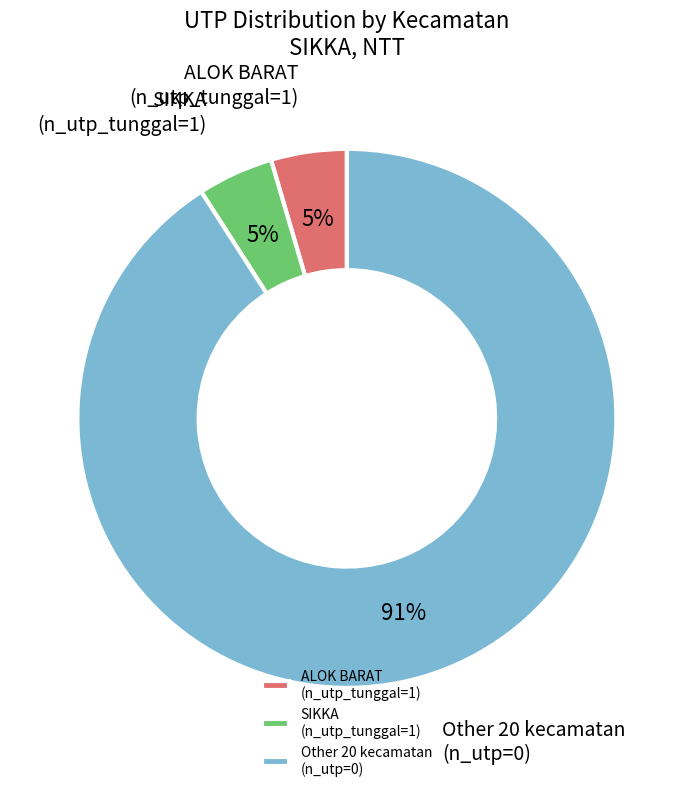

Which has a higher value, Other 20 kecamatan (n_utp=0) or ALOK BARAT (n_utp_tunggal=1)?

Other 20 kecamatan (n_utp=0)